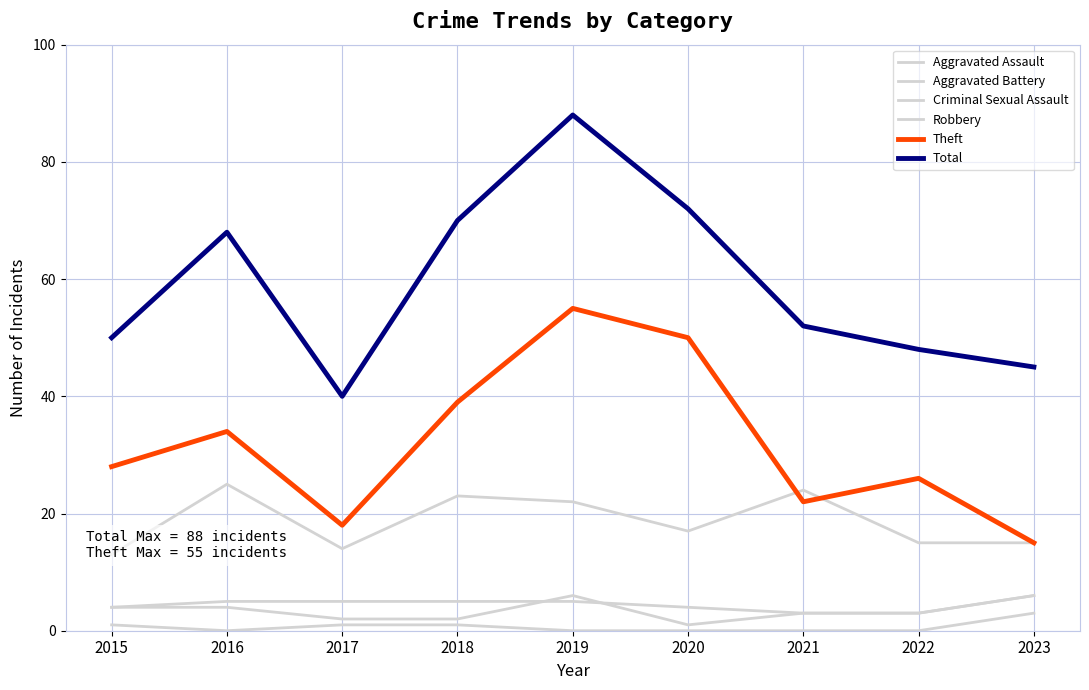

What are all the series names shown in the legend?

Aggravated Assault, Aggravated Battery, Criminal Sexual Assault, Robbery, Theft, Total